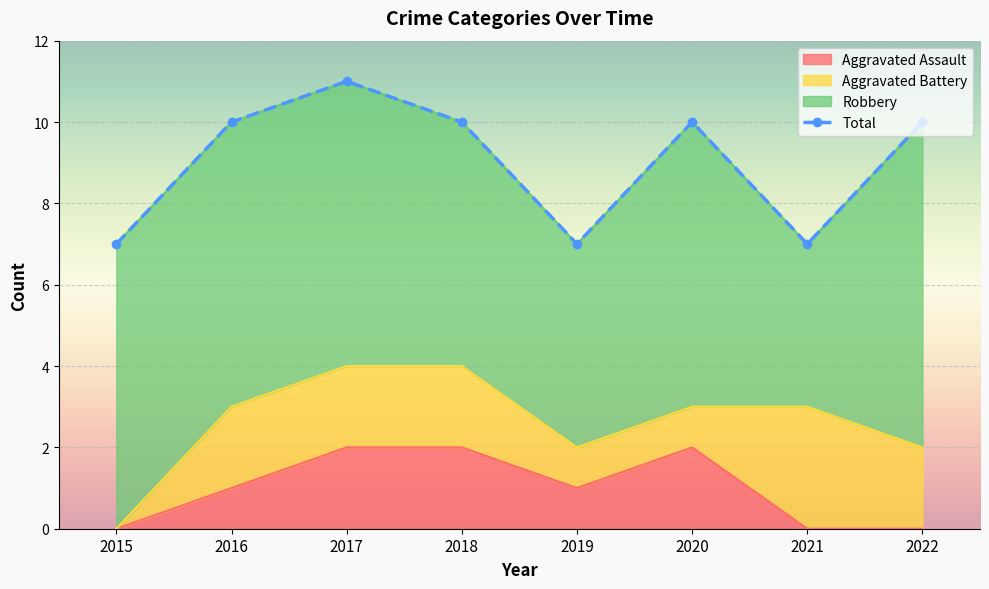

Which has a higher value, 2021 or 2018?

2018